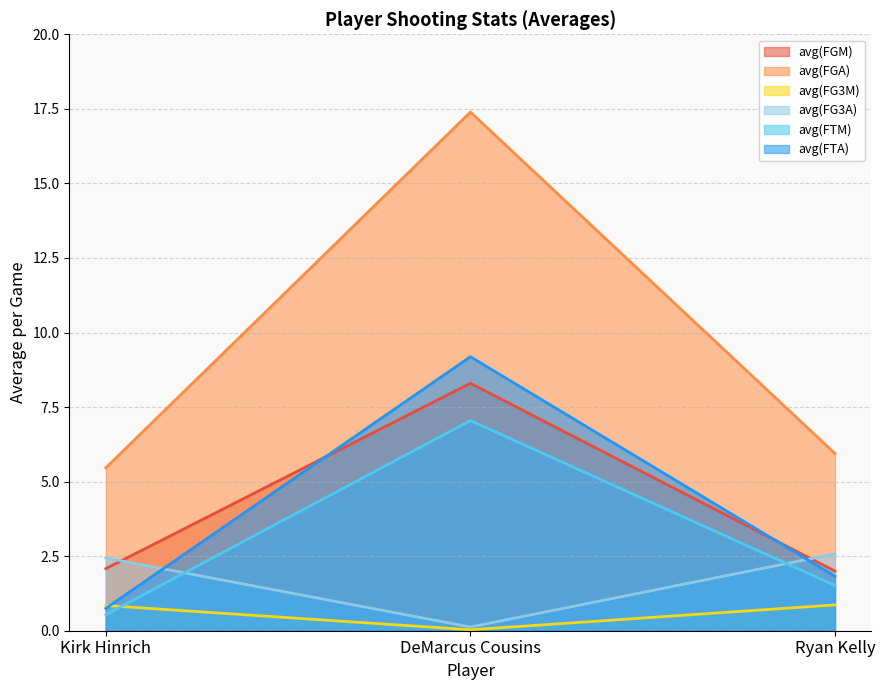

What is the total value across all series at DeMarcus Cousins?

42.1